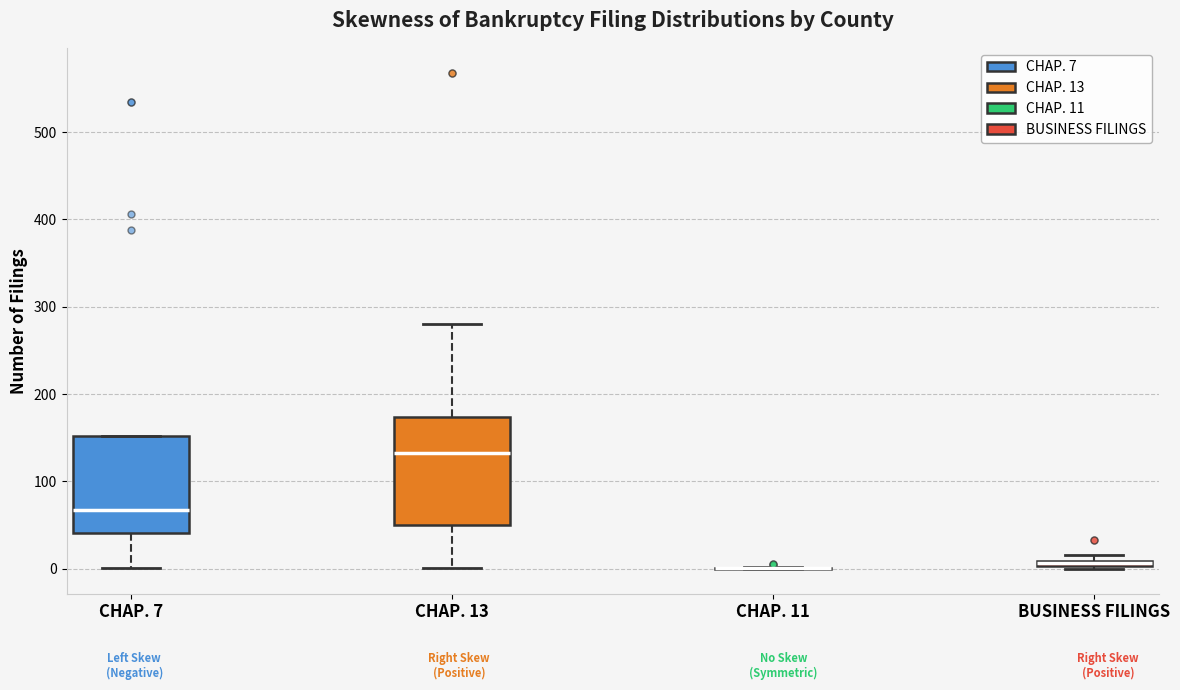

Where is the upper edge of the box for BUSINESS FILINGS on the y-axis? The values are not printed on the chart, so give them approximately, as read against the axis.

10